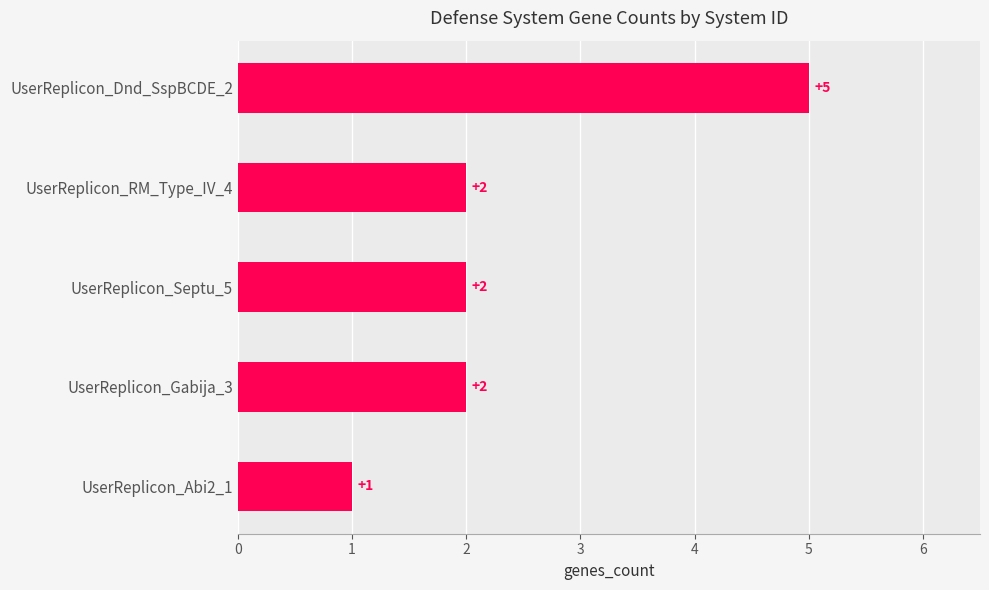

The value at UserReplicon_Gabija_3 is 0. True or false?

False